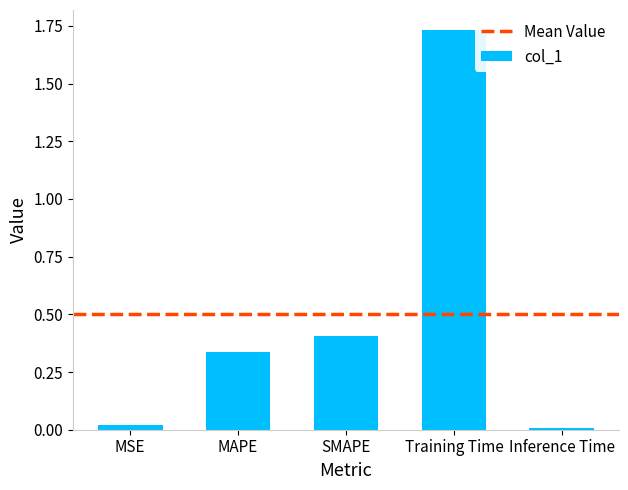

What is the change in value from Training Time to Inference Time?

-1.7